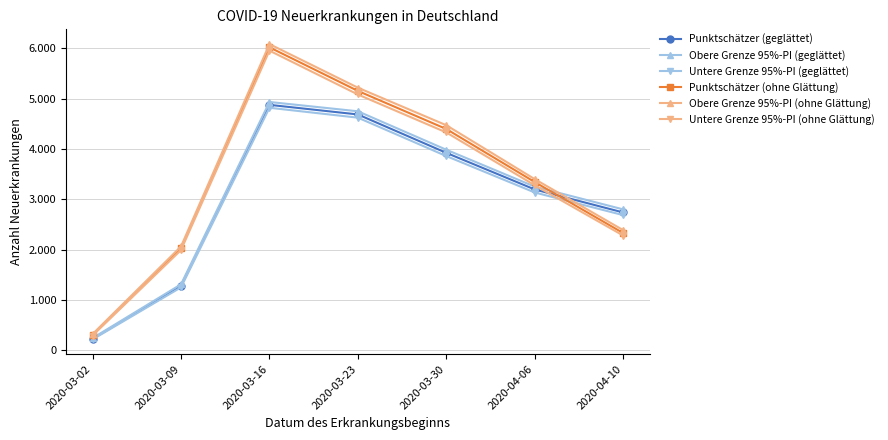

True or false: Untere Grenze 95%-PI (ohne Glättung) and Obere Grenze 95%-PI (ohne Glättung) cross at least once.

False